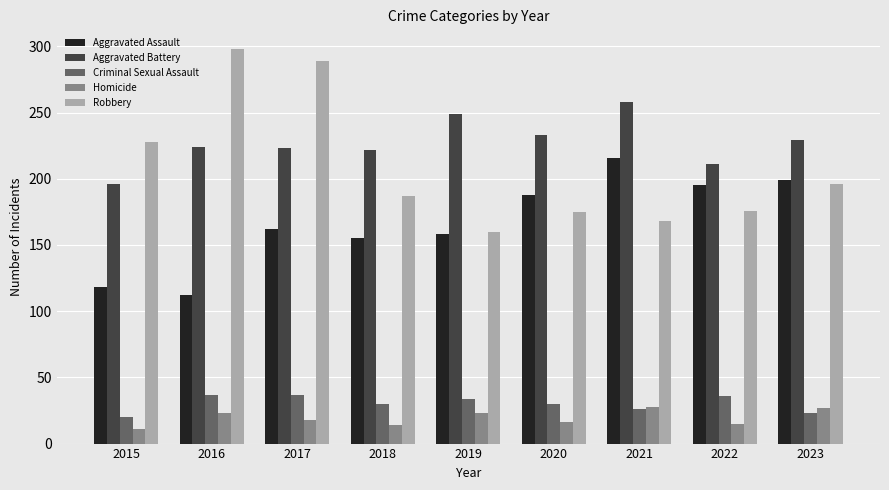

Which series changed the most between 2015 and 2017?

Robbery